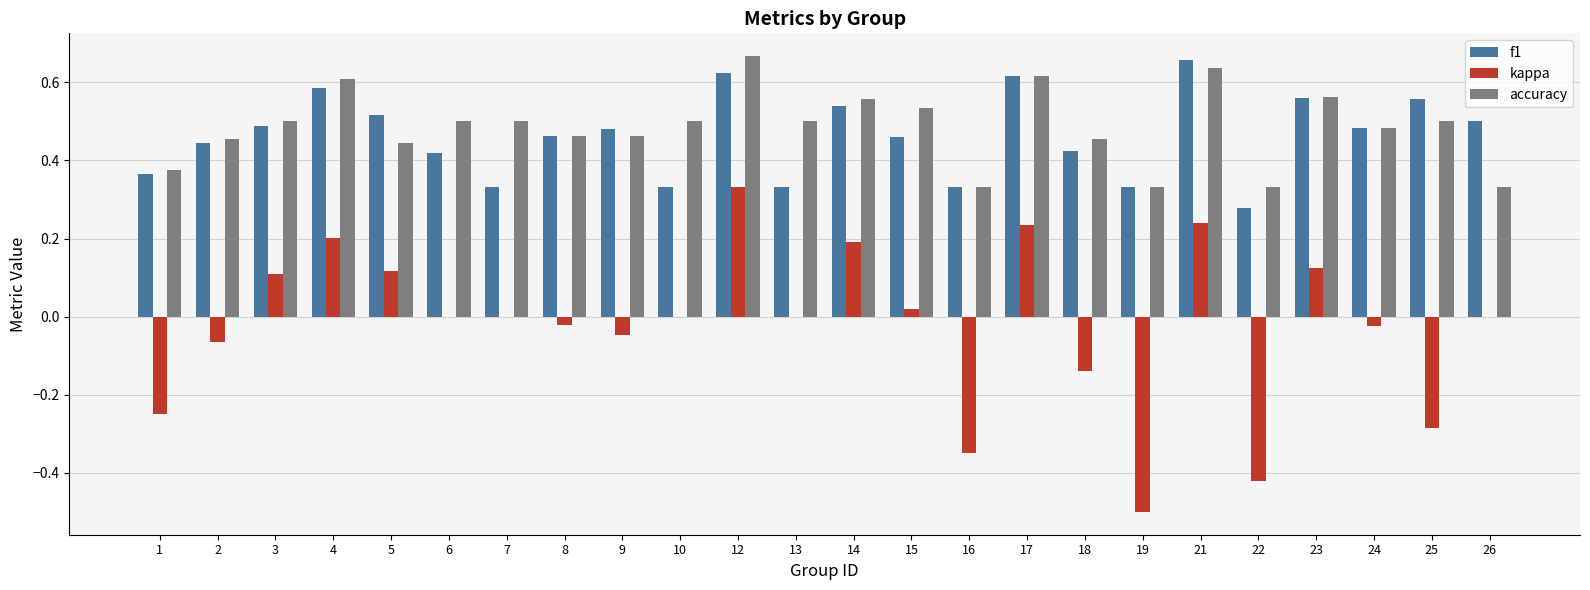

What is the sum of all kappa values?

-0.5